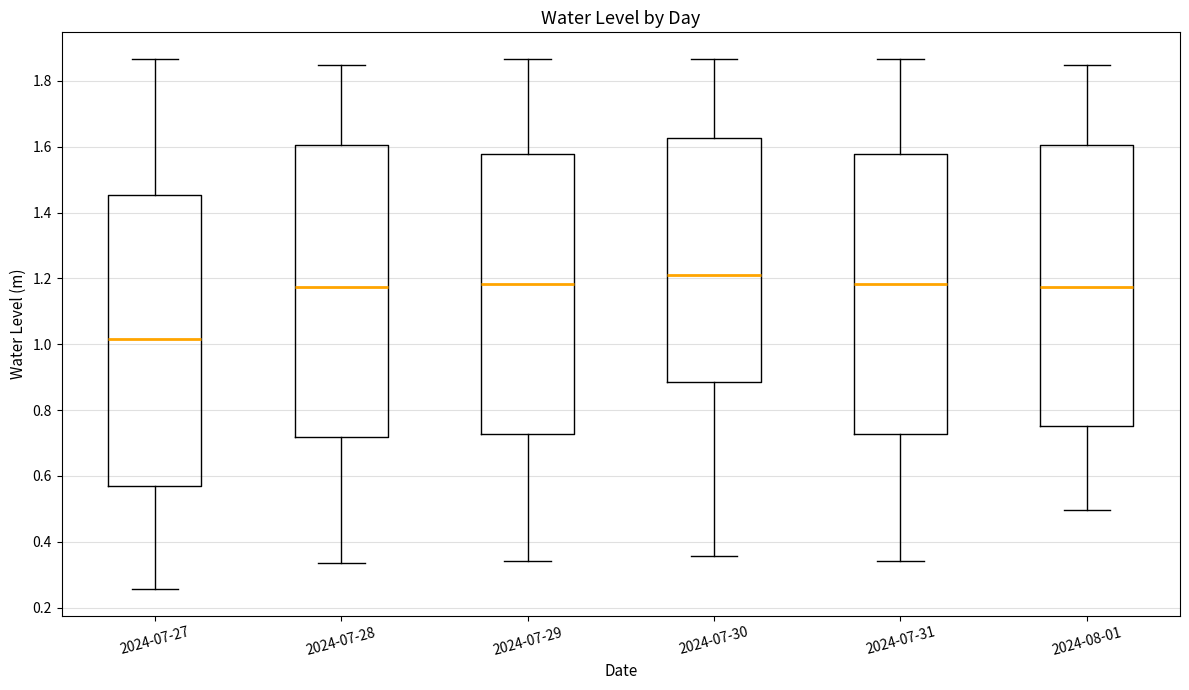

Where is the upper edge of the box for 2024-07-29 on the y-axis? The values are not printed on the chart, so give them approximately, as read against the axis.

1.58